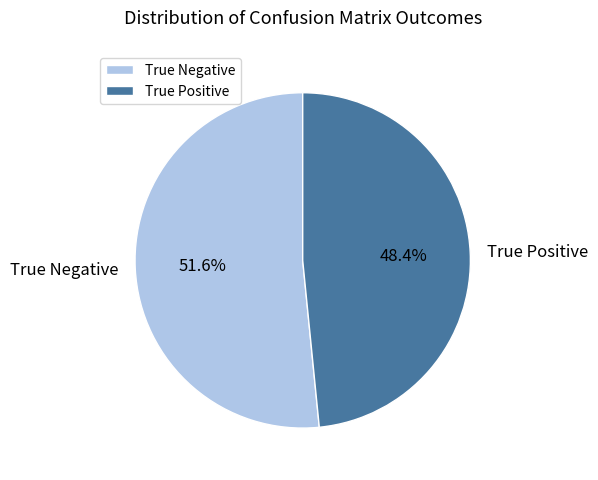

Count the number of slices in the pie.

2